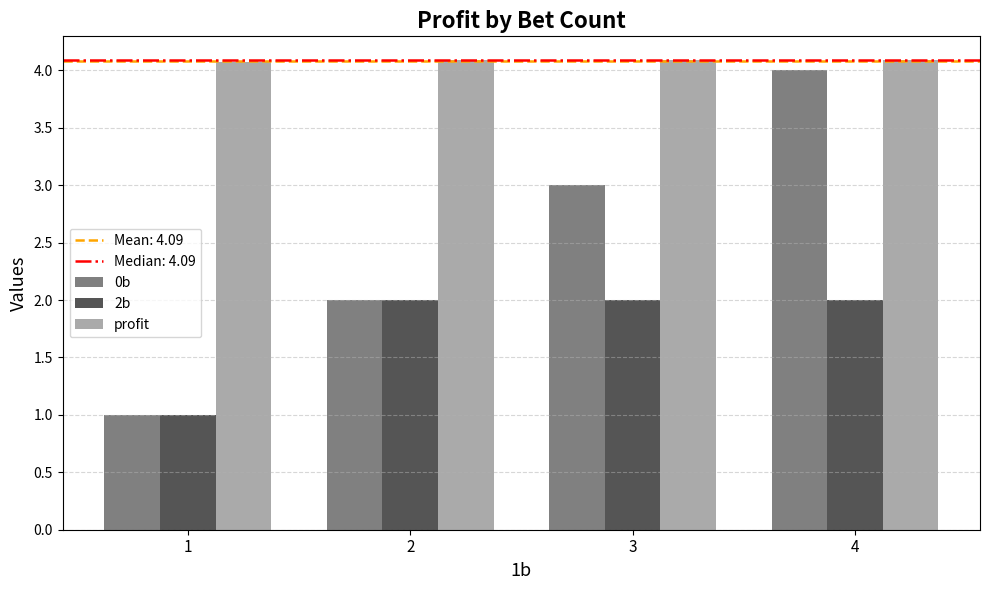

List the series in order of their peak value, highest first.

profit, 0b, 2b